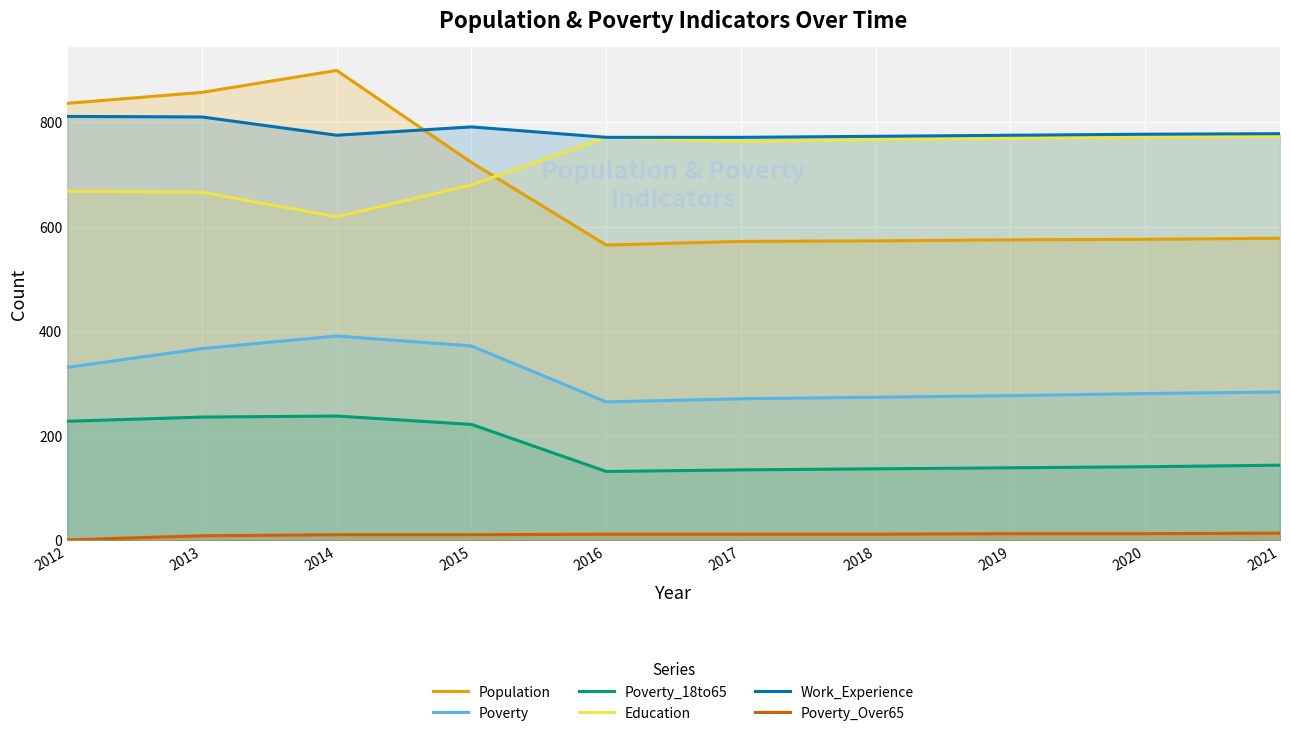

What is the difference between the Poverty_18to65 values at 2017 and 2015?

87